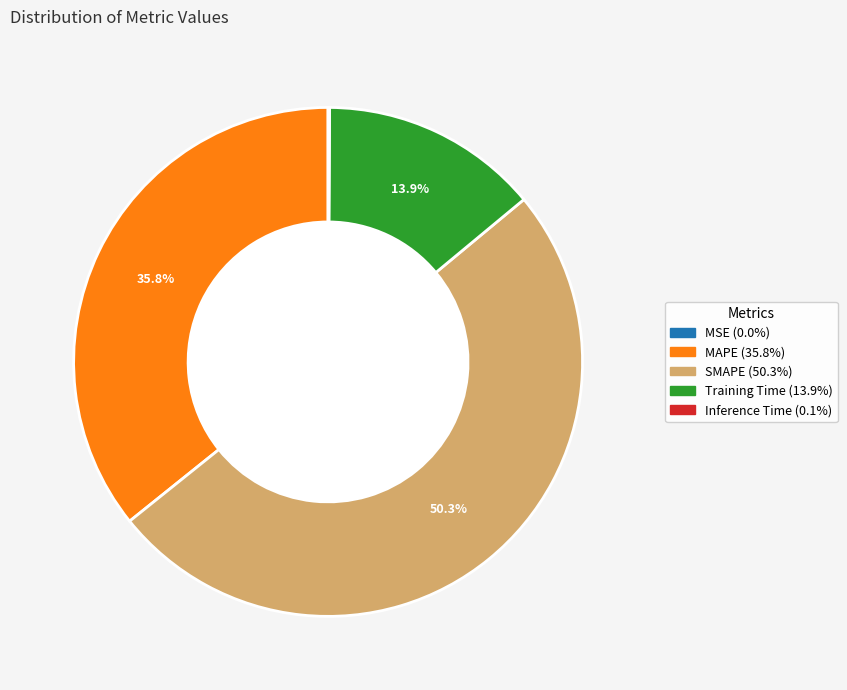

What is the majority slice?

SMAPE